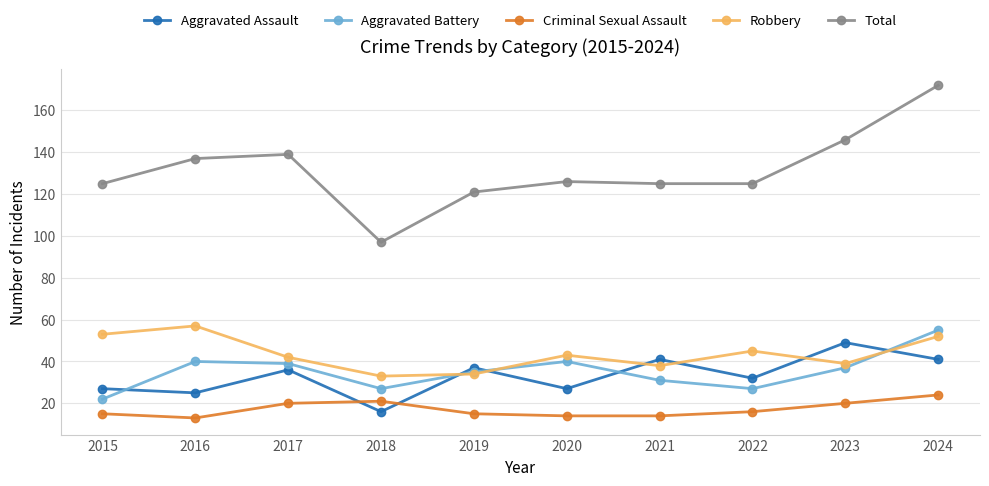

In Robbery, how many points are lower than both neighbors (excluding endpoints)?

3